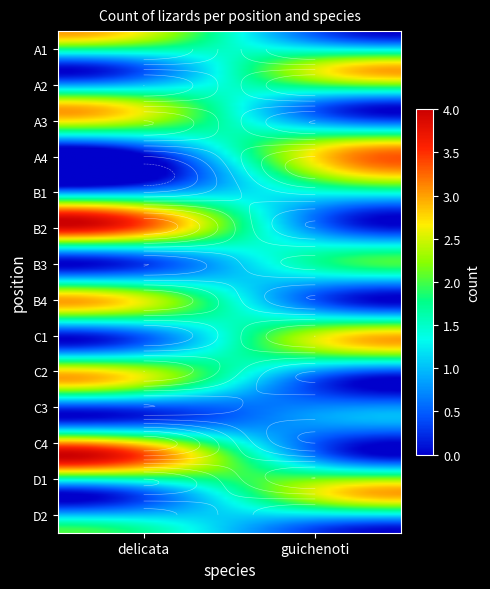

Is the value of C3 at guichenoti greater than the value of B3 at guichenoti?

No